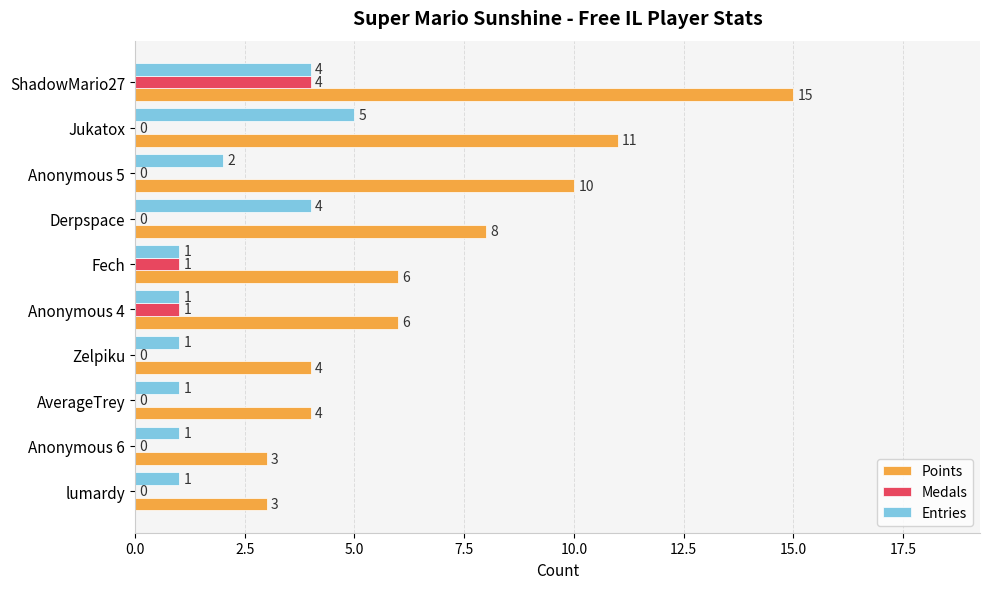

The Medals series shows 0 at lumardy. True or false?

True